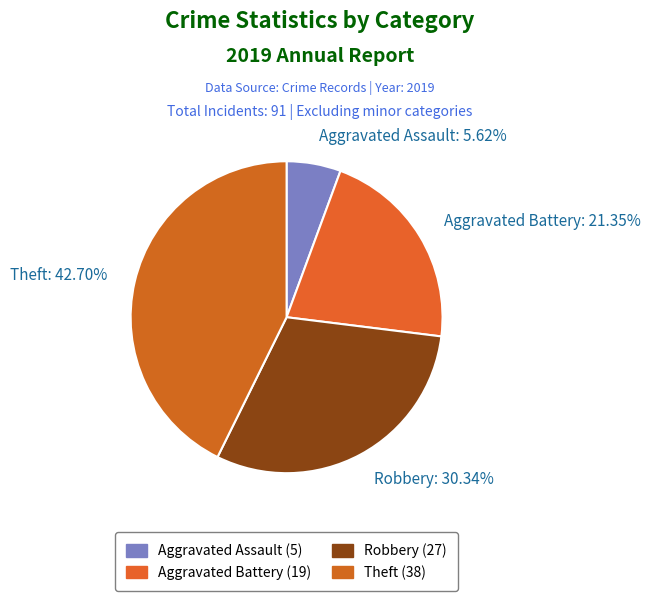

To the nearest percent, what is the difference between the Theft and Aggravated Assault slice percentages?

37%